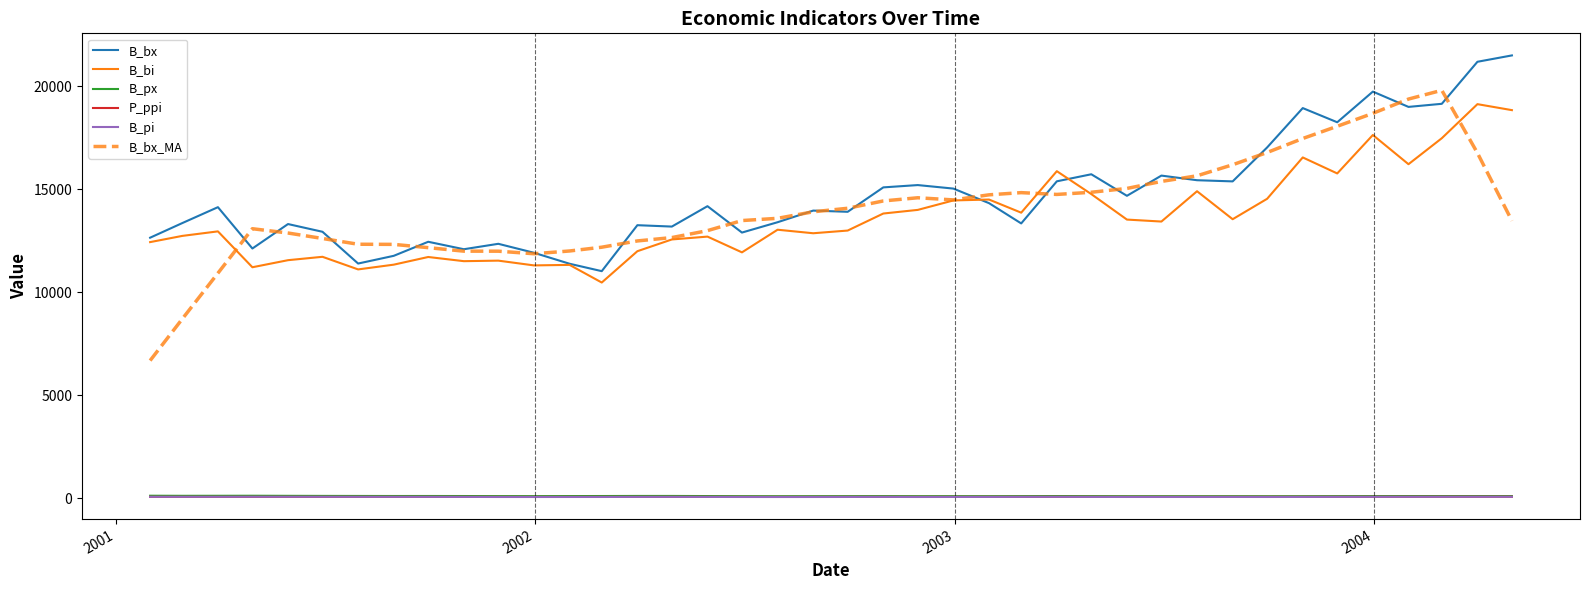

What is the smallest value displayed?

71.7